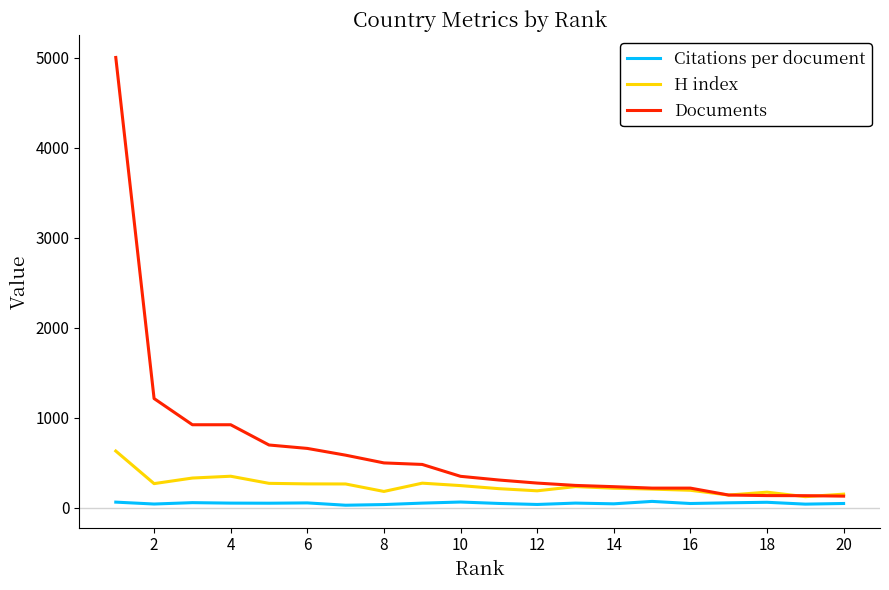

At how many categories does at least one series exceed 2253?

1